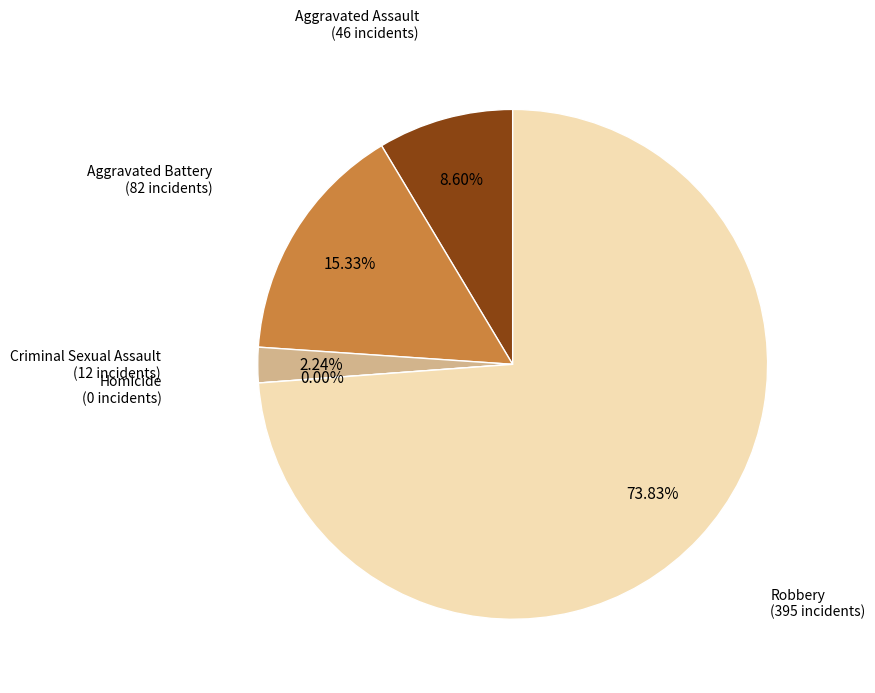

Which slice is the smallest?

Homicide